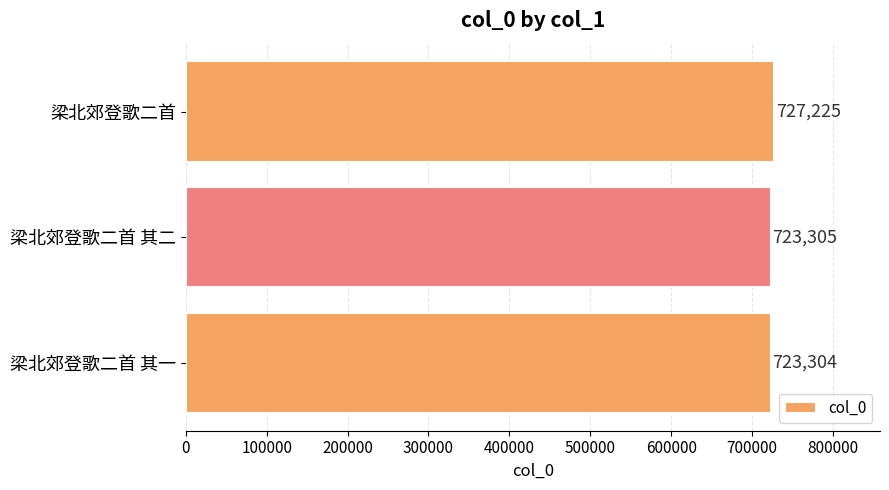

List the labels in order of value, smallest first.

梁北郊登歌二首 其一, 梁北郊登歌二首 其二, 梁北郊登歌二首